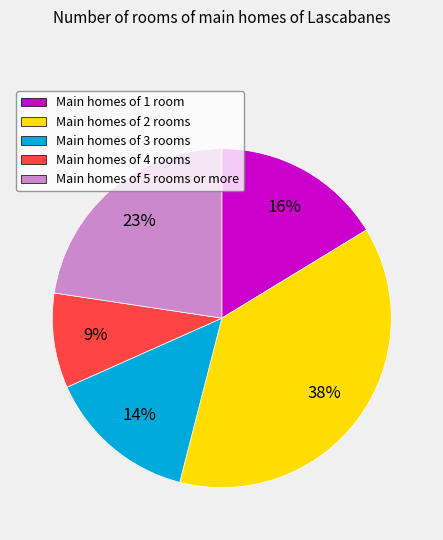

Is it true that Main homes of 1 room is 16% of the pie?

True